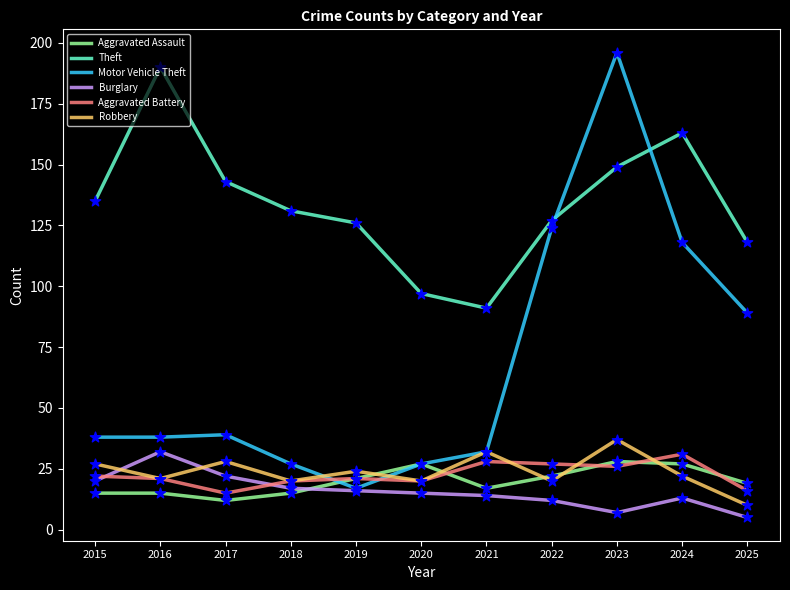

What are all the series names shown in the legend?

Aggravated Assault, Theft, Motor Vehicle Theft, Burglary, Aggravated Battery, Robbery